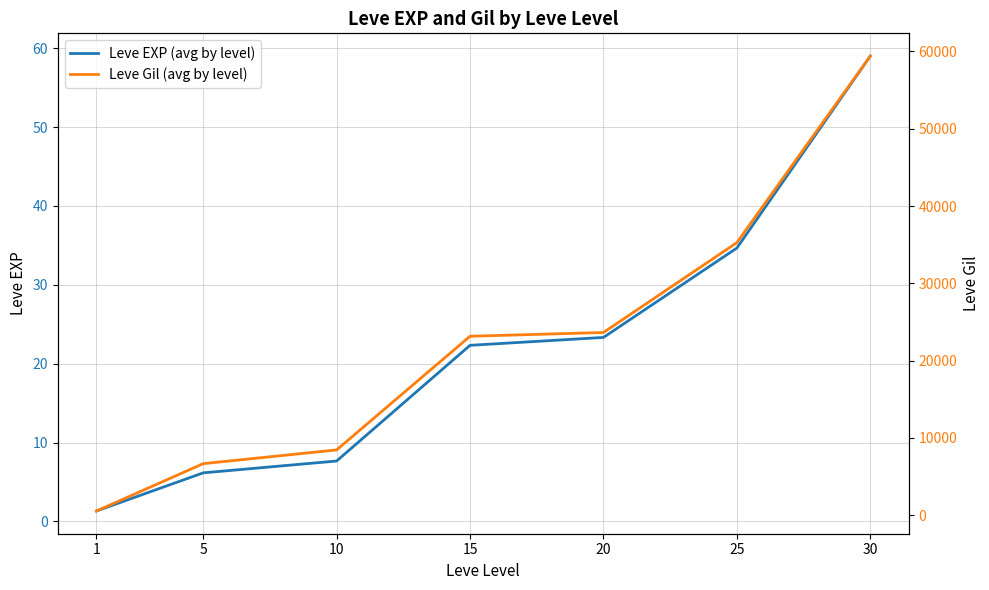

Reading left to right, extract all data points from this chart.

Leve EXP (avg by level): 1.3	6.2	7.7	22.3	23.3	34.7	59.0
Leve Gil (avg by level): 531.7	6655.0	8435.0	23143.3	23633.3	35261.7	59405.0